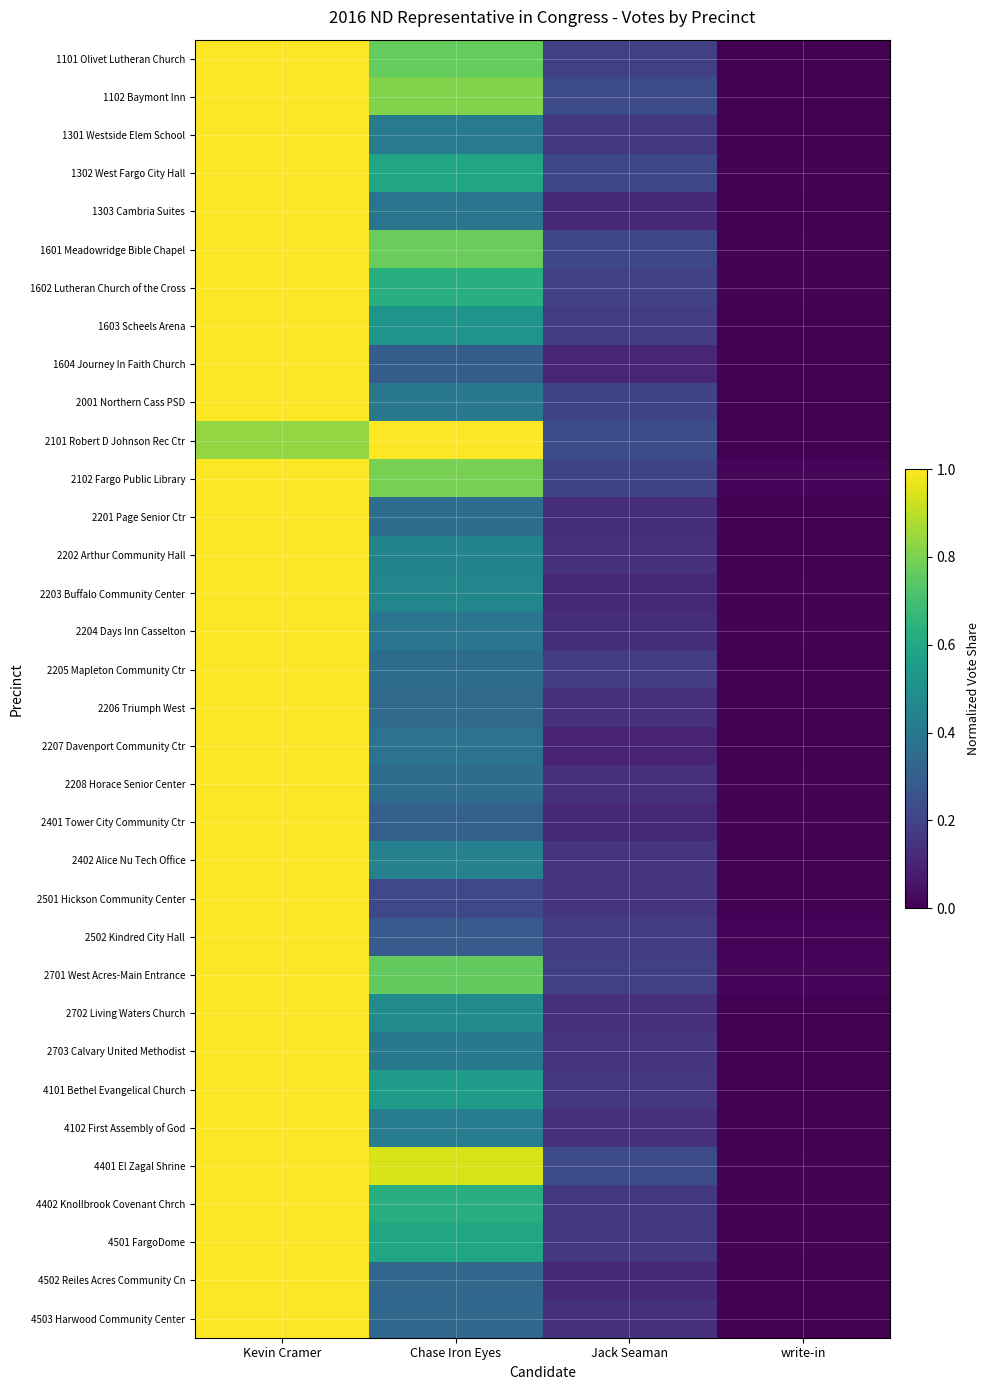

At which category is the sum across all series the highest?

Kevin Cramer